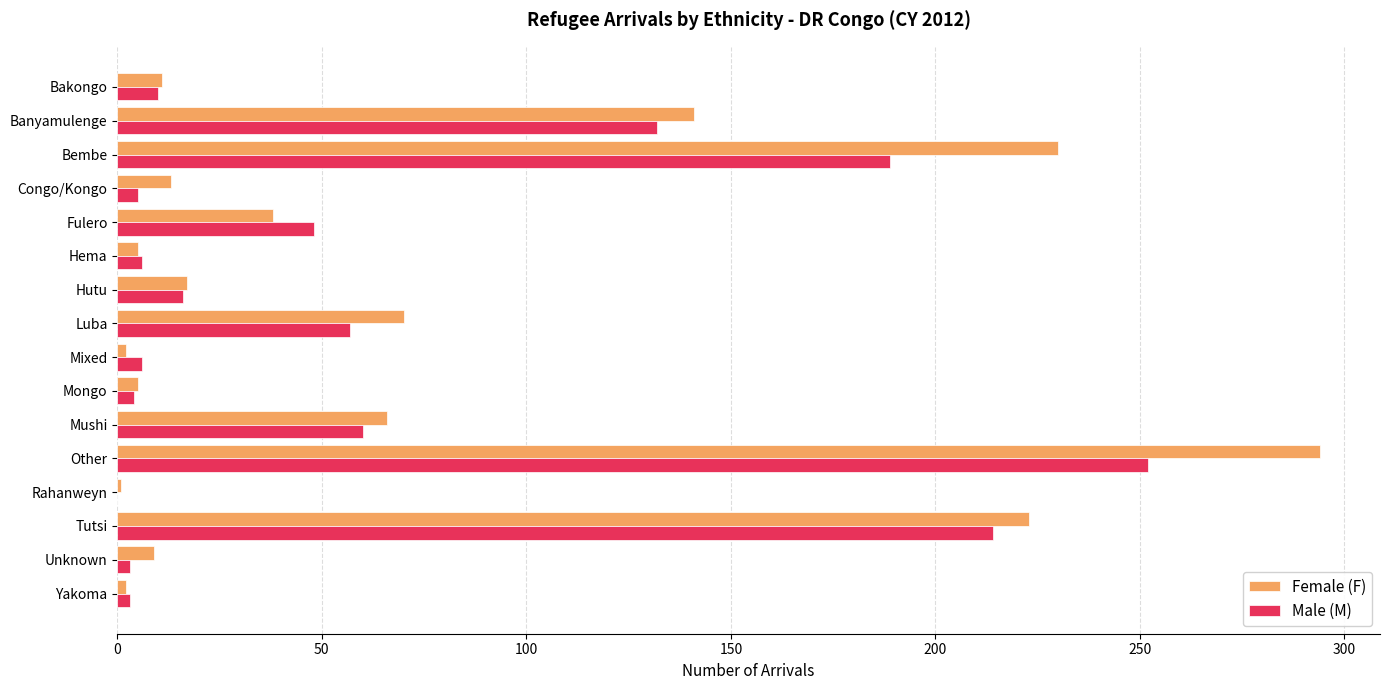

The Male (M) series shows 16 at Hutu. True or false?

True